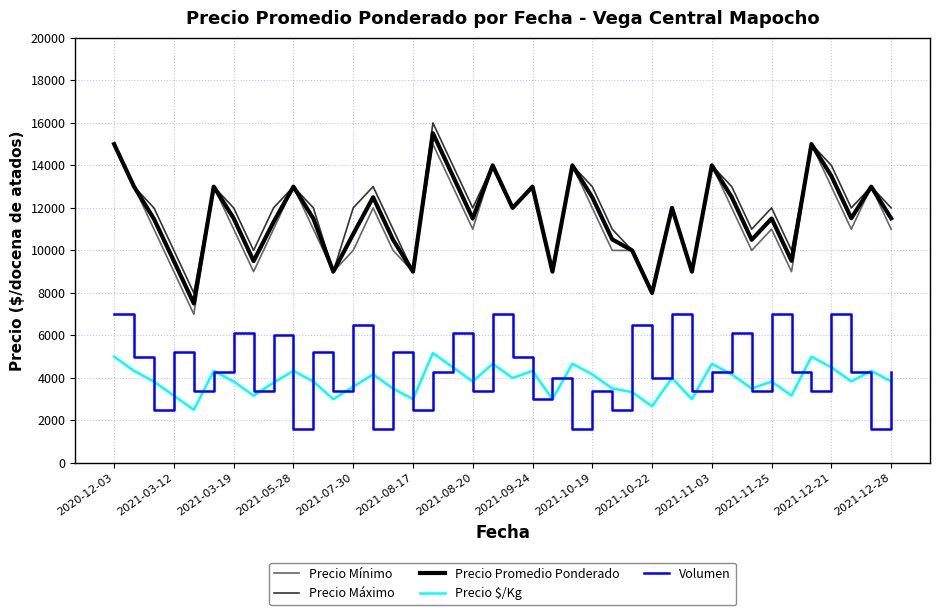

True or false: Precio $/Kg and Precio Promedio Ponderado cross at least once.

False